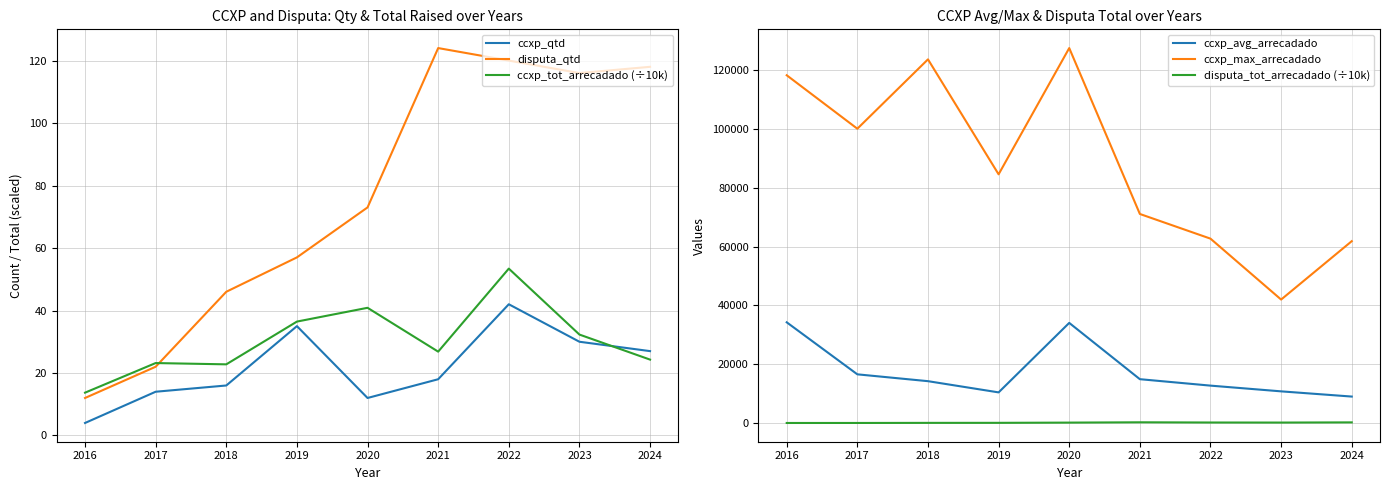

True or false: ccxp_qtd has a value of 9.8 at 2018.

False